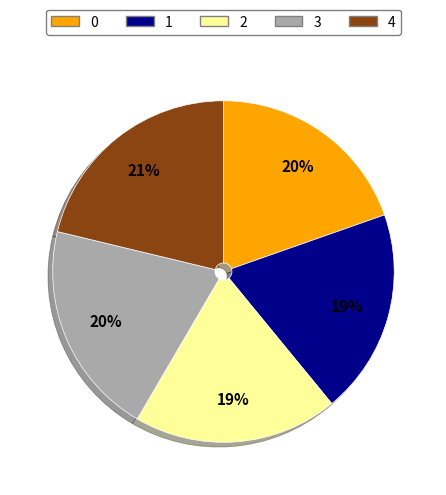

What is the largest slice in the pie chart?

4